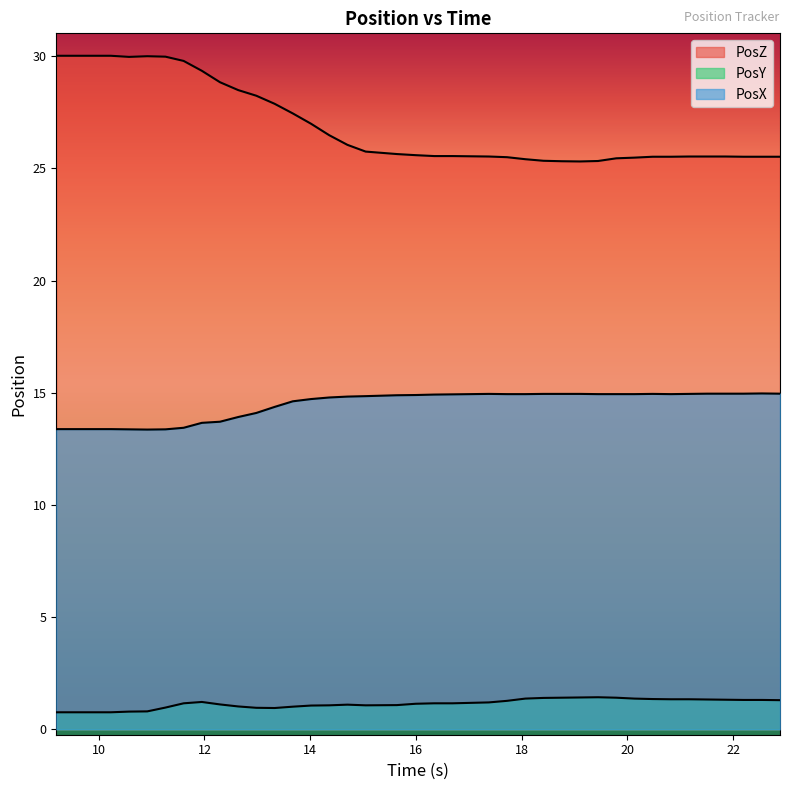

Does the chart display data point markers on the line(s)?

No